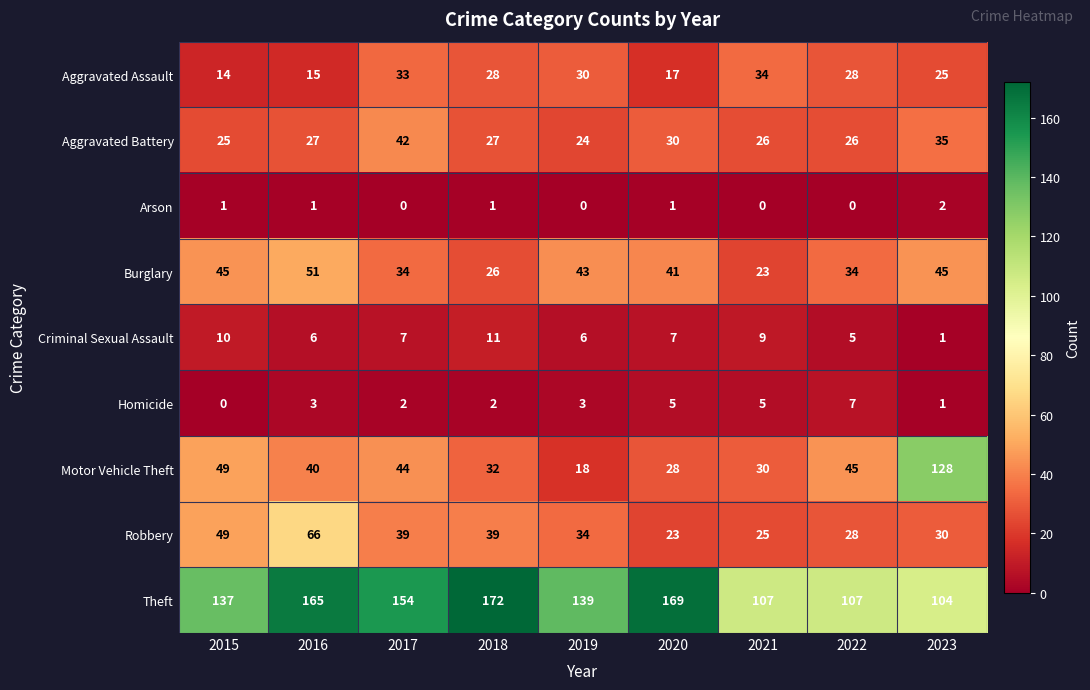

Which series has the largest range (max minus min)?

Motor Vehicle Theft